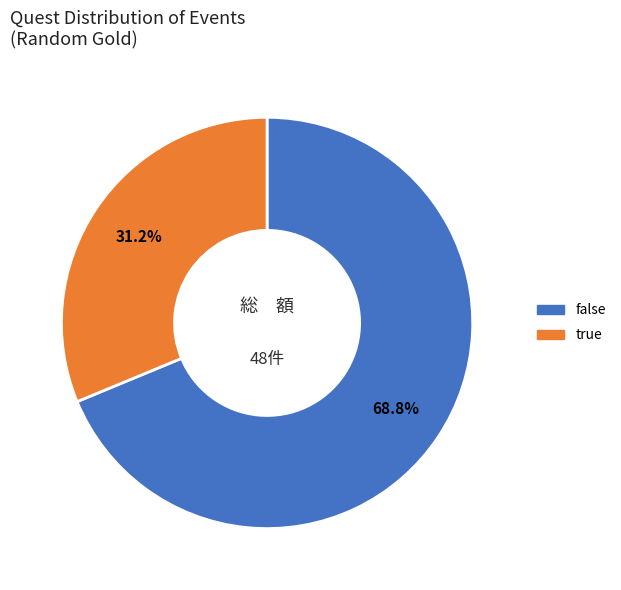

Rank the categories by value from lowest to highest.

true, false